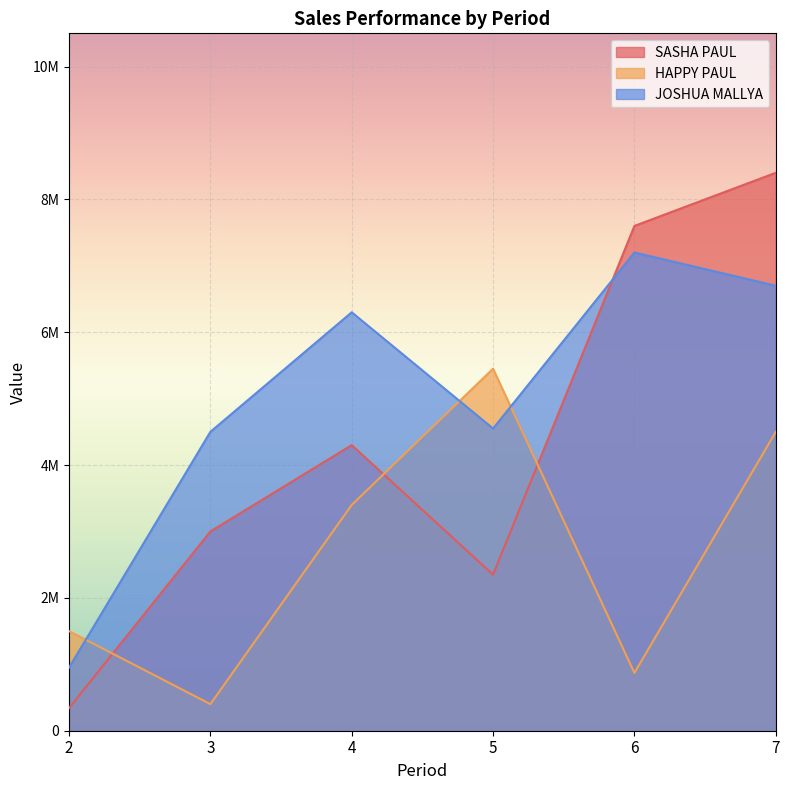

How many distinct data groups are displayed?

3